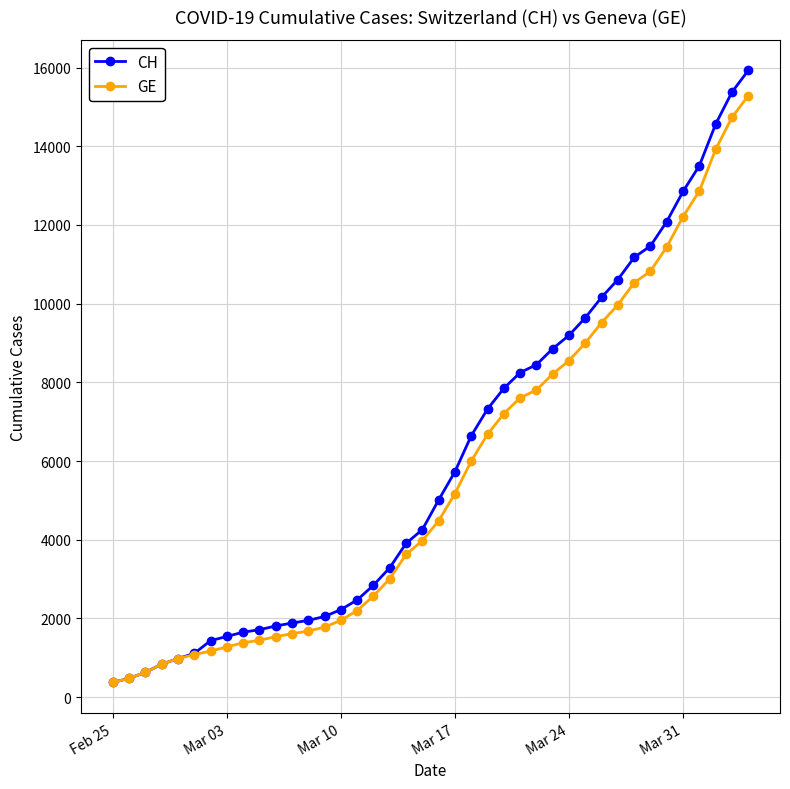

Which series has the largest range (max minus min)?

CH